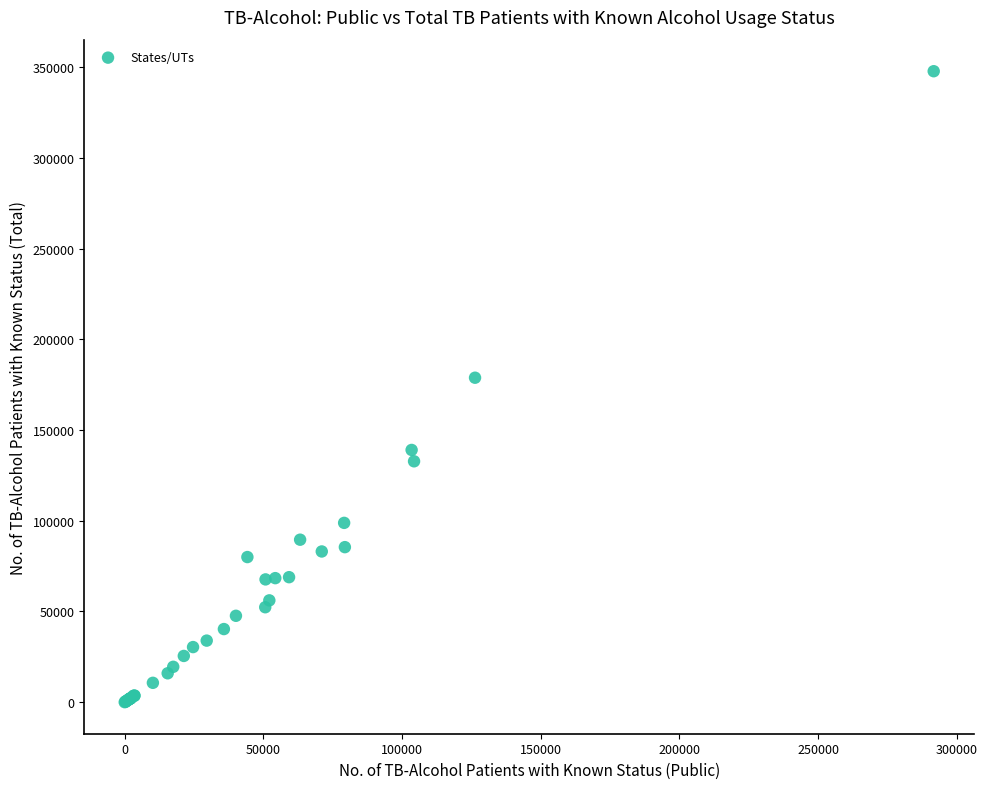

What Y value in the scatter plot is closest to 173872?

178816